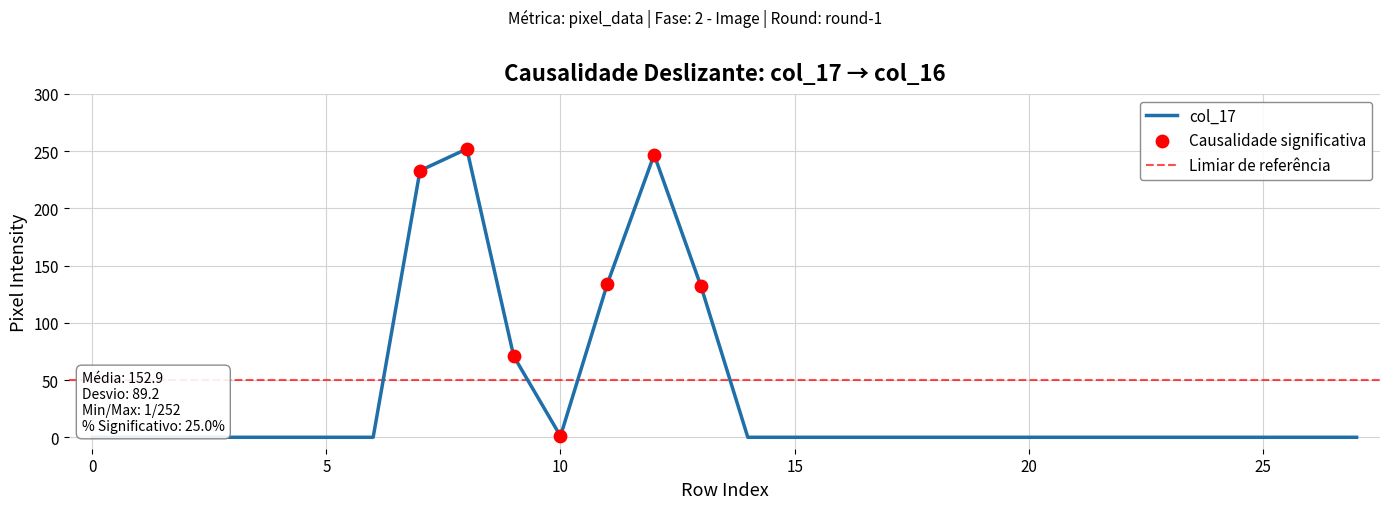

Which series contains the lowest Y value?

col_17